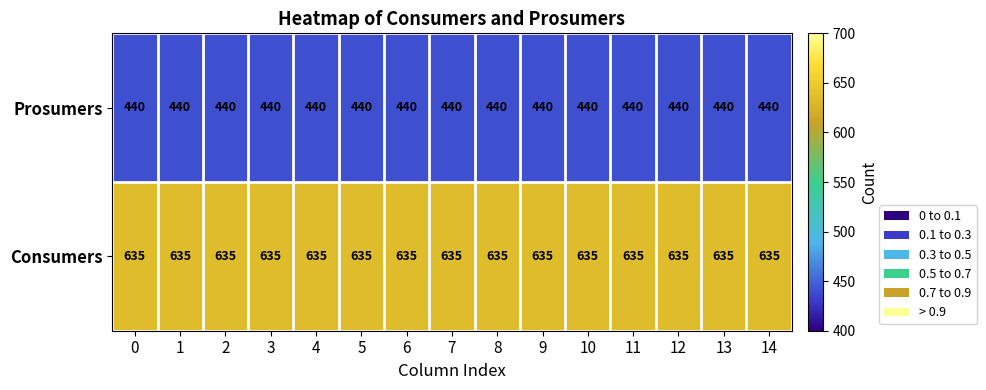

Rank the series by their average value, from highest to lowest.

Consumers, Prosumers